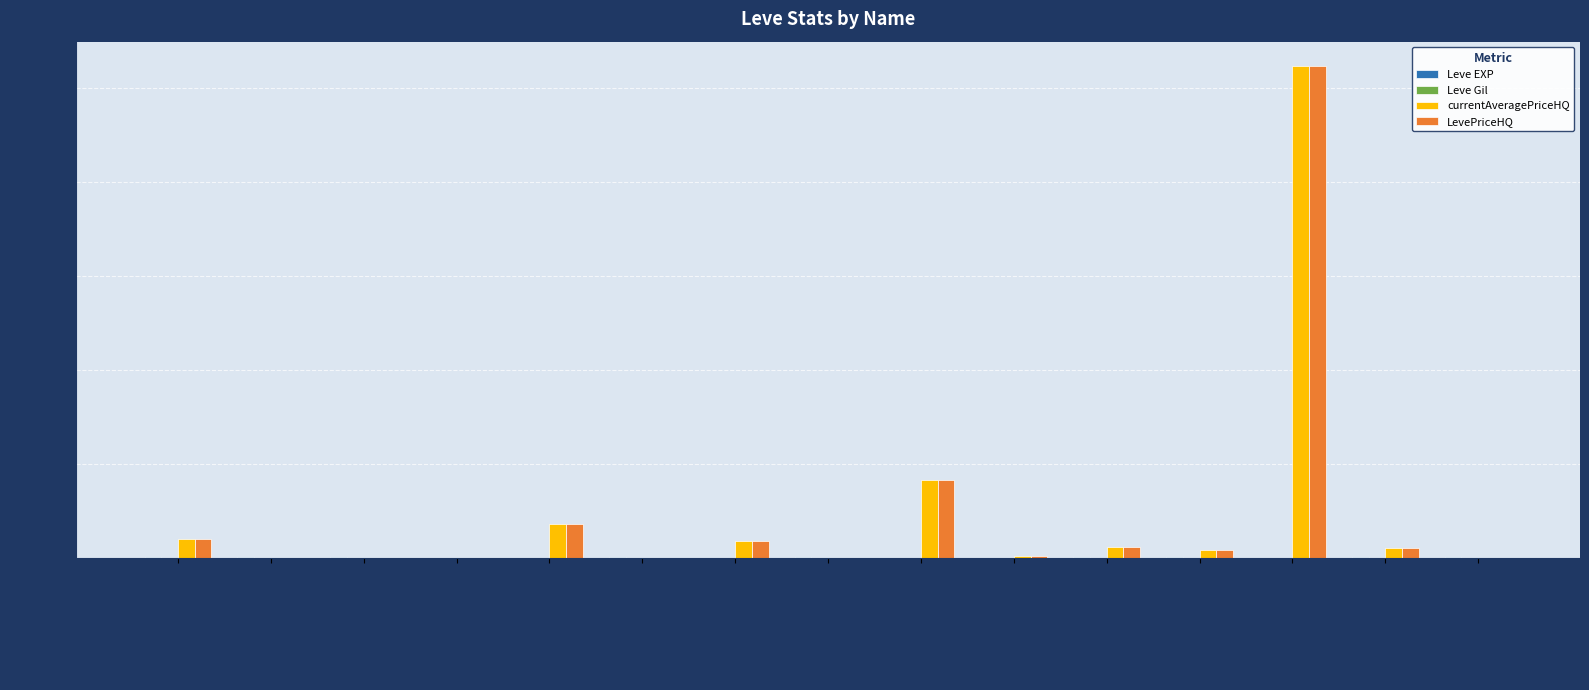

At which category is the sum across all series the highest?

Emergency Patches